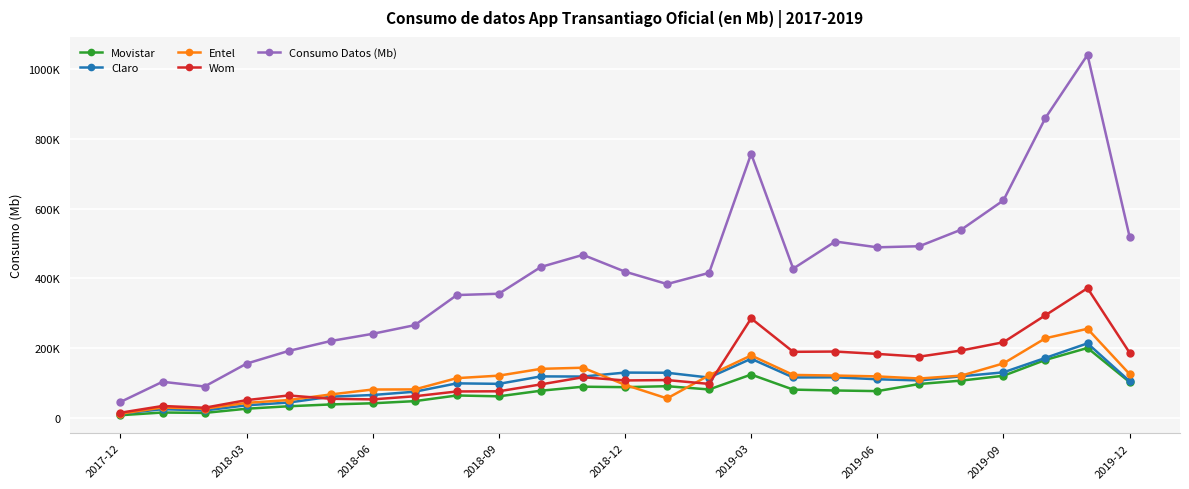

True or false: Movistar and Consumo Datos (Mb) intersect in this chart.

False